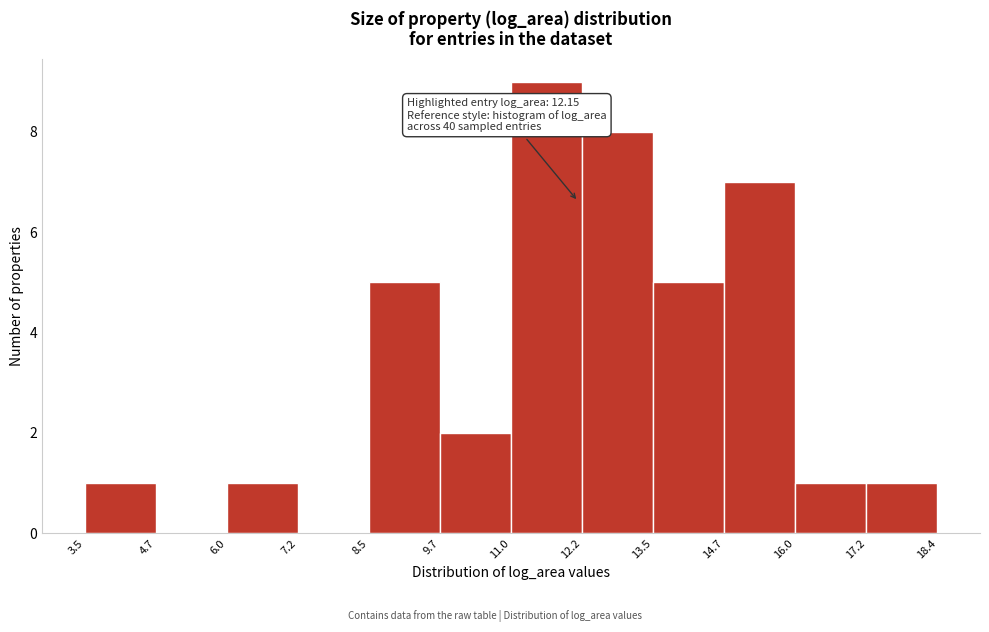

Which range on the x-axis has the tallest bar?

11.0 to 12.2